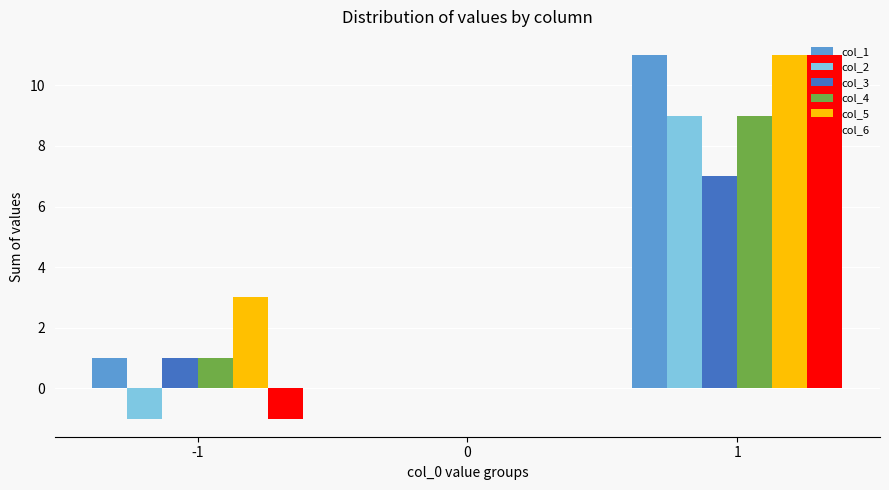

At which category is the sum across all series the highest?

1